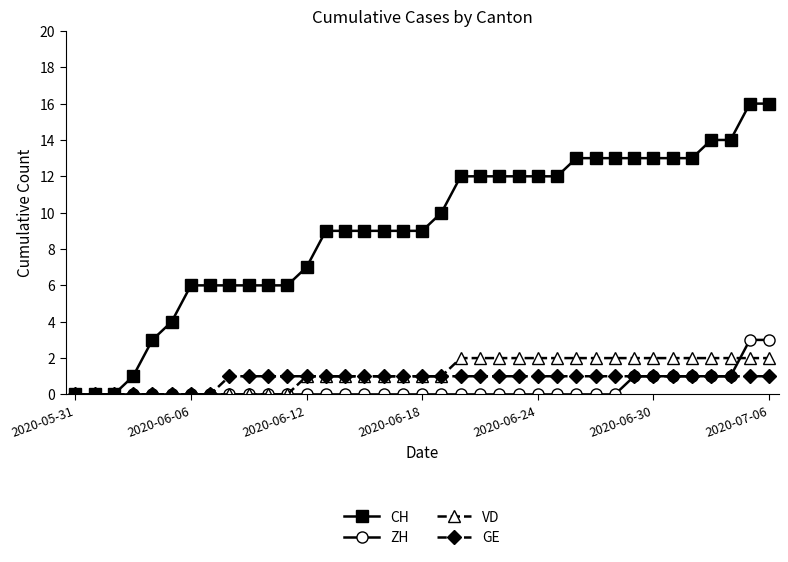

How many categories are shown in the chart?

37